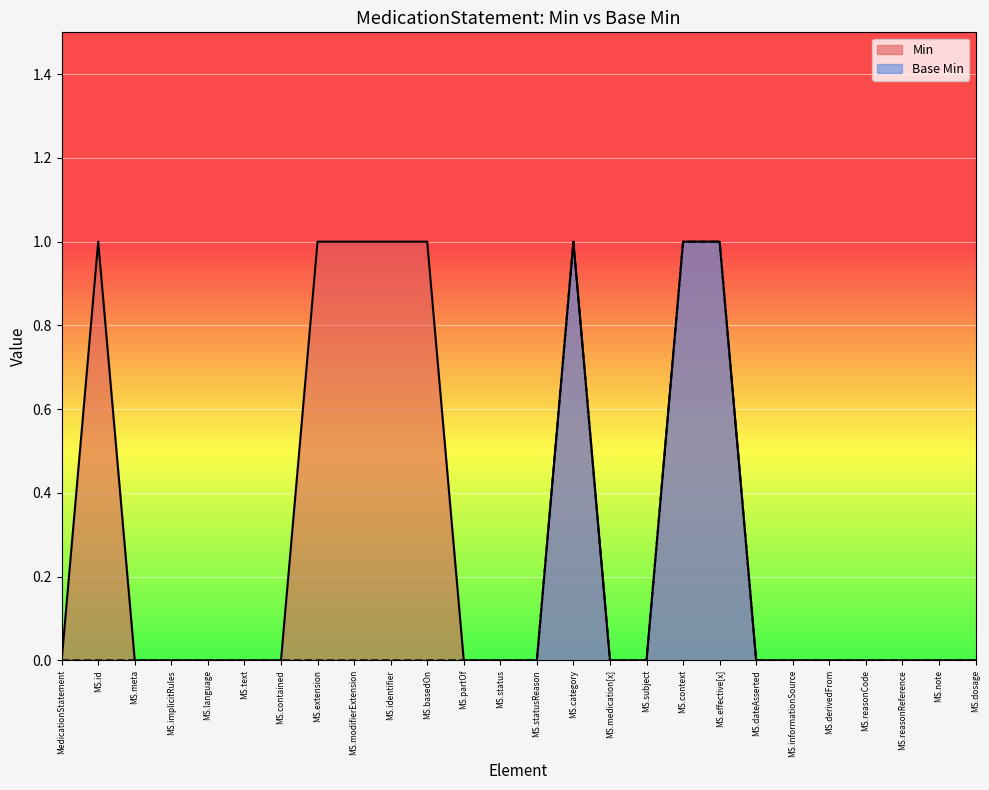

Rank the series by their average value, from lowest to highest.

Base Min, Min